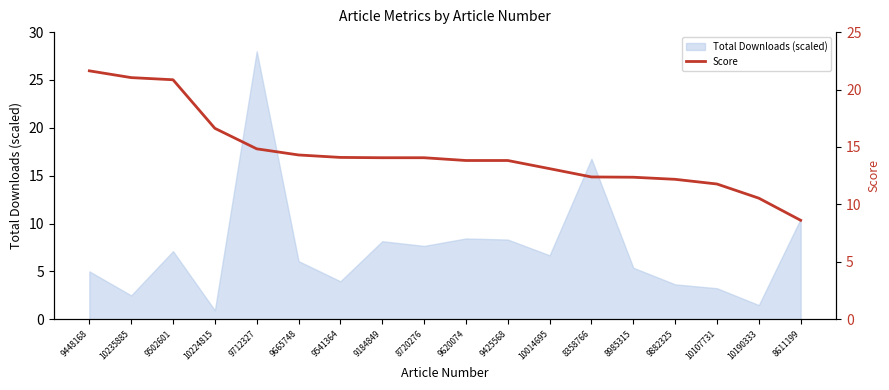

What is the ratio of the value at 10224815 to the value at 9882325?

1.4